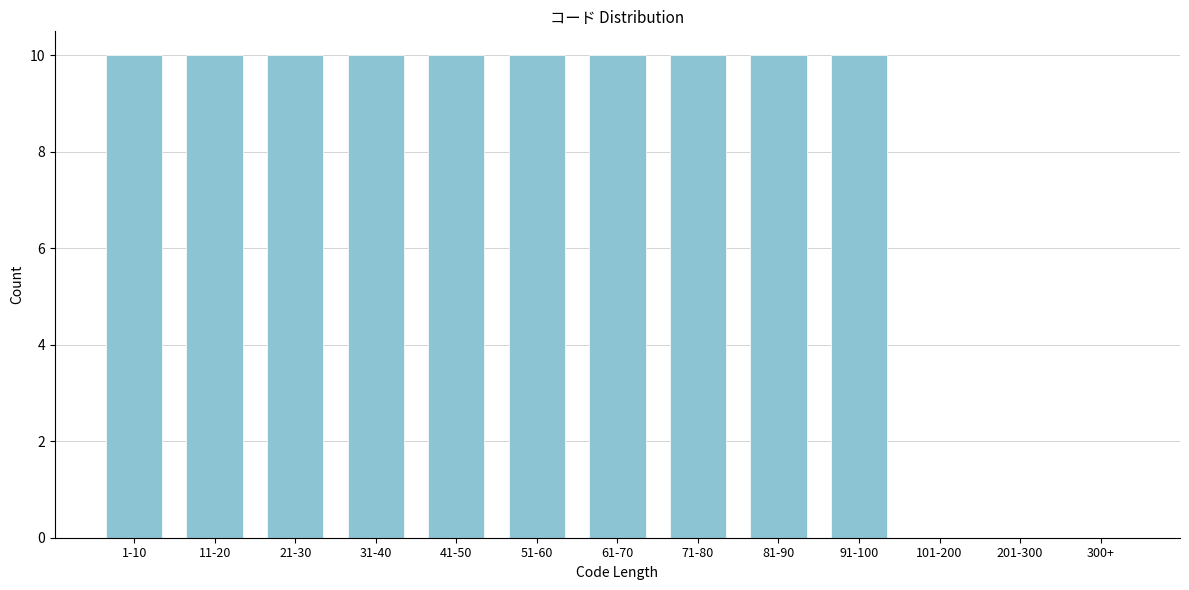

Reading left to right, what are all the values shown in this chart?

1-10=10	11-20=10	21-30=10	31-40=10	41-50=10	51-60=10	61-70=10	71-80=10	81-90=10	91-100=10	101-200=0	201-300=0	300+=0